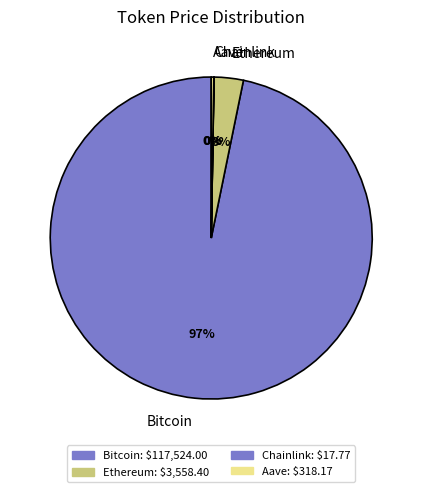

What is the majority slice?

Bitcoin